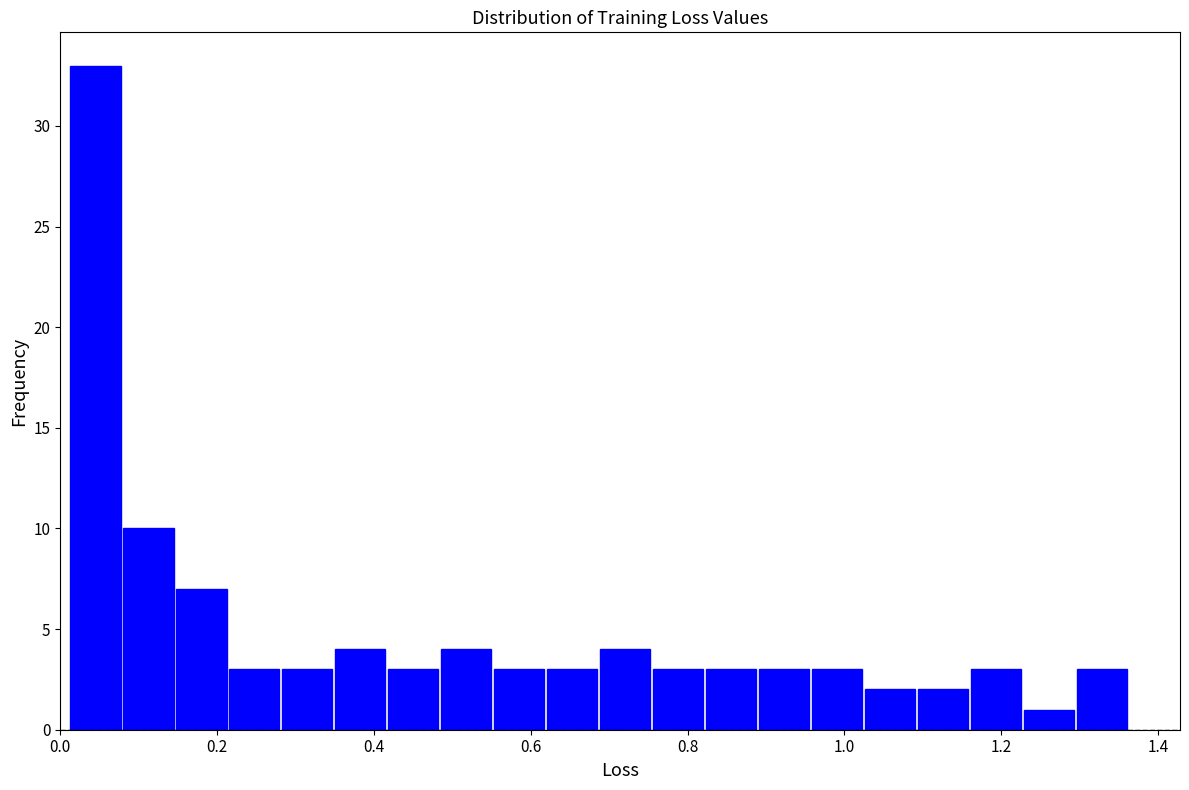

Around what value on the x-axis is the tallest bar? Give the approximate position of its centre, as read against the axis.

0.04